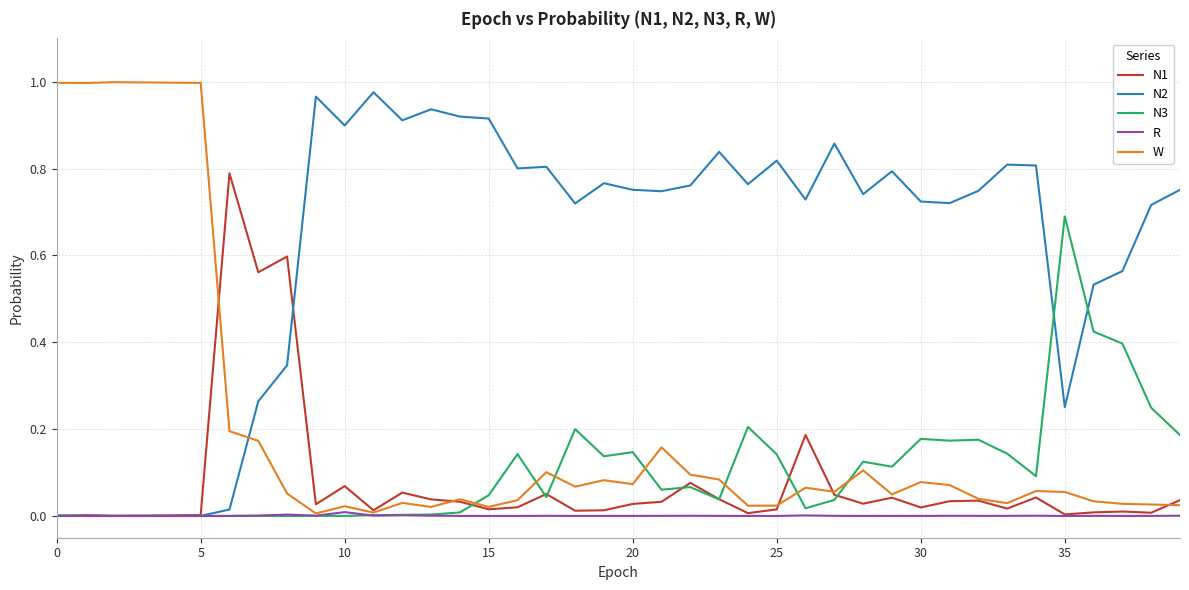

Which series has the largest total across all categories?

N2